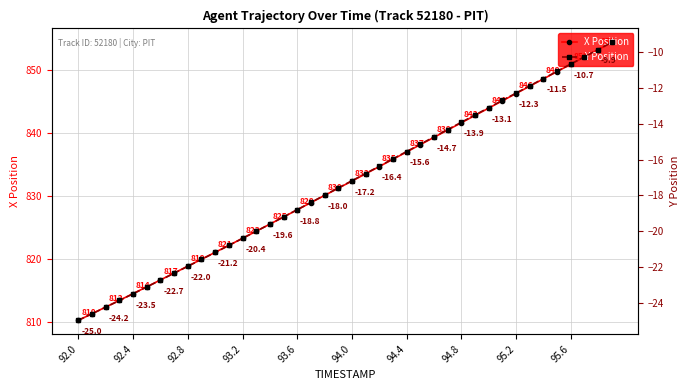

Reading left to right, list all the values displayed in this chart.

X Position: 810.2	811.3	812.3	813.4	814.4	815.5	816.6	817.7	818.8	819.9	821.0	822.1	823.2	824.4	825.5	826.6	827.8	828.9	830.0	831.2	832.3	833.5	834.6	835.8	837.0	838.1	839.3	840.4	841.6	842.8	843.9	845.1	846.2	847.4	848.6	849.7	850.9	852.1	853.2	854.4
Y Position: -25.0	-24.6	-24.2	-23.9	-23.5	-23.1	-22.7	-22.3	-22.0	-21.6	-21.2	-20.8	-20.4	-20.0	-19.6	-19.2	-18.8	-18.4	-18.0	-17.6	-17.2	-16.8	-16.4	-16.0	-15.6	-15.1	-14.7	-14.3	-13.9	-13.5	-13.1	-12.7	-12.3	-11.9	-11.5	-11.1	-10.7	-10.3	-9.9	-9.5